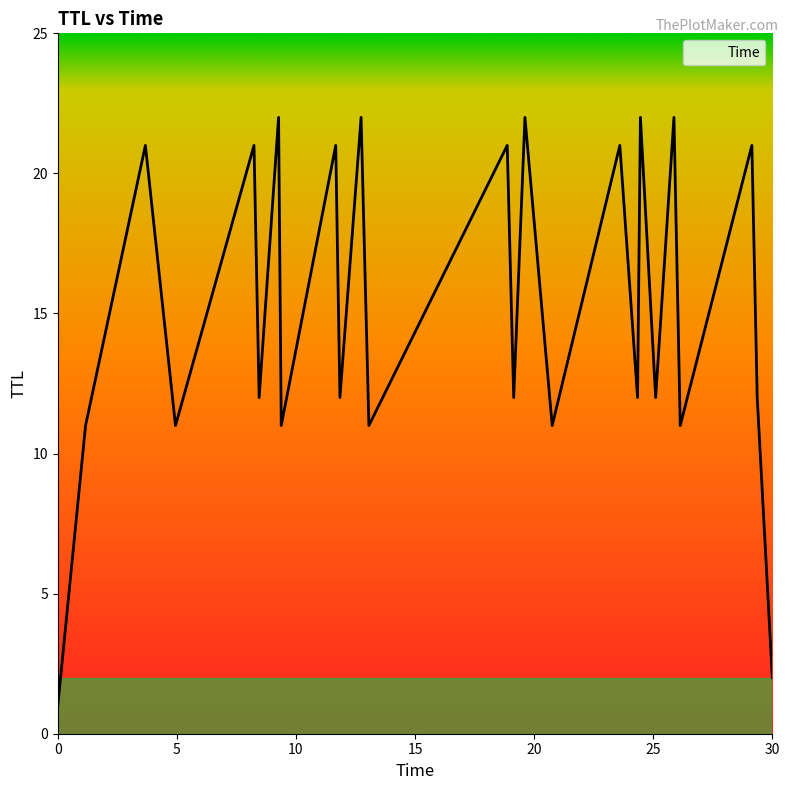

Does the chart display data point markers on the line(s)?

No